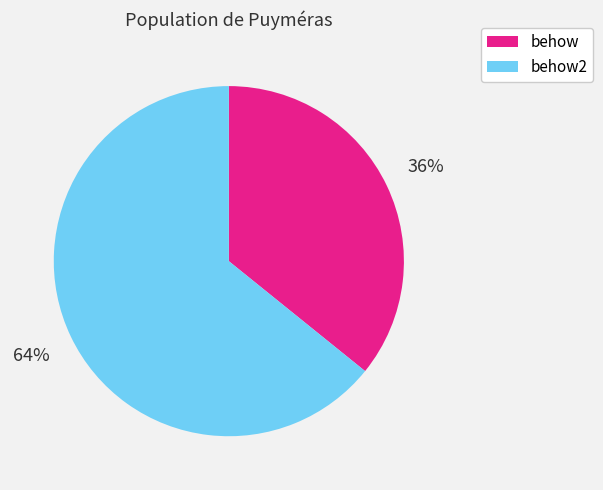

Do behow and behow2 together represent more than half of the pie?

Yes